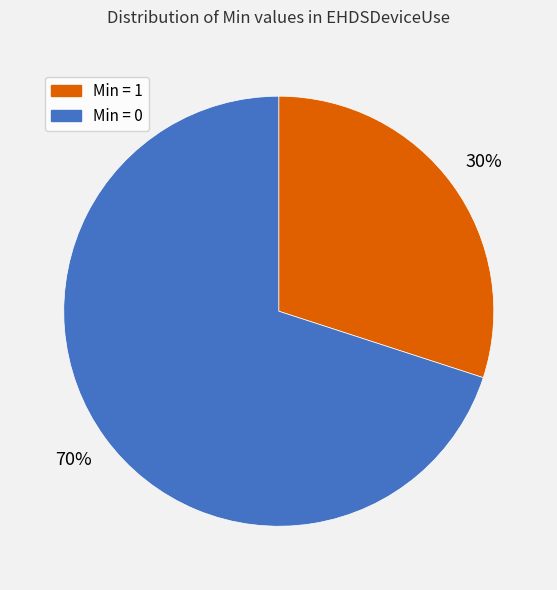

True or false: Min = 1 accounts for 24% of the total.

False